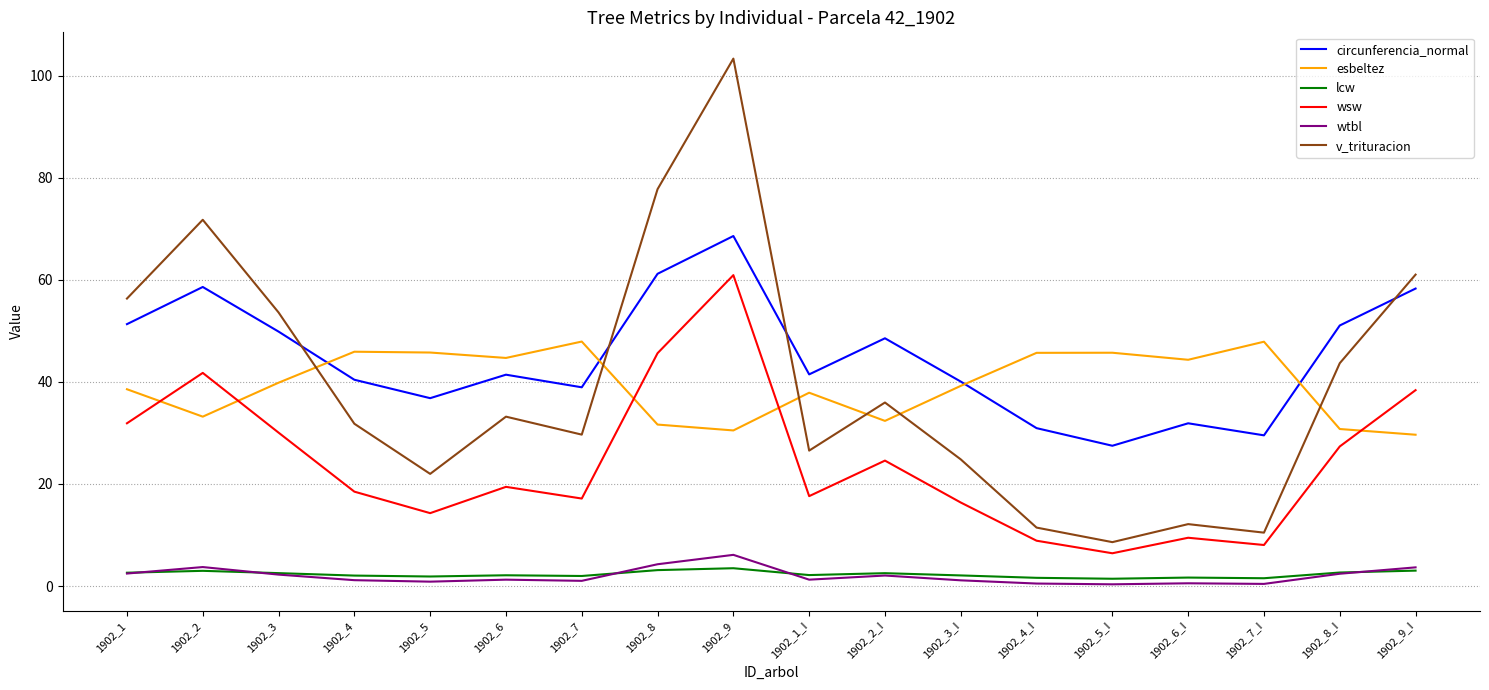

What position from the right is 1902_5?

14